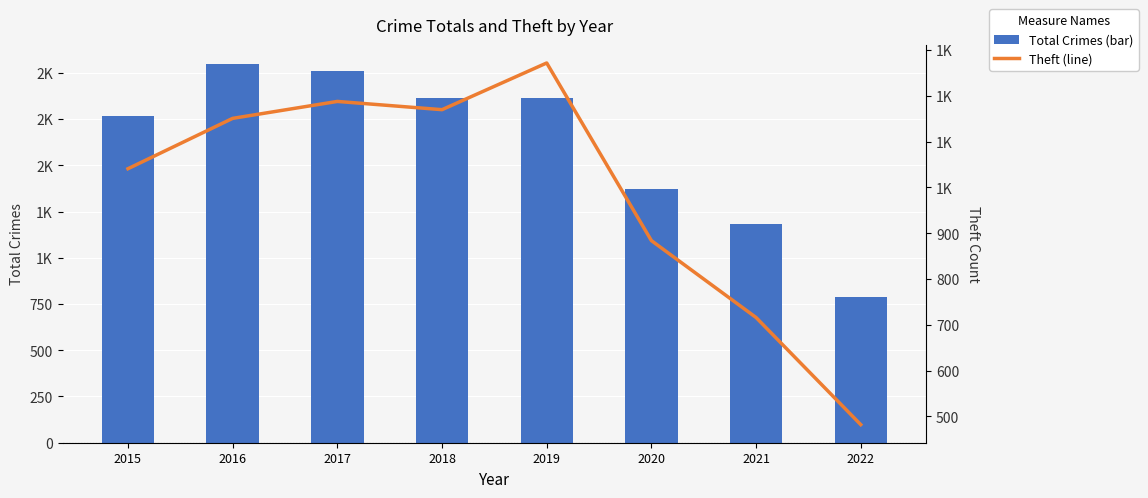

Reading right to left, what are all the values shown in this chart?

Total Crimes (bar): 788	1182	1374	1866	1865	2011	2049	1768
Theft (line): 482	716	884	1272	1170	1188	1151	1041